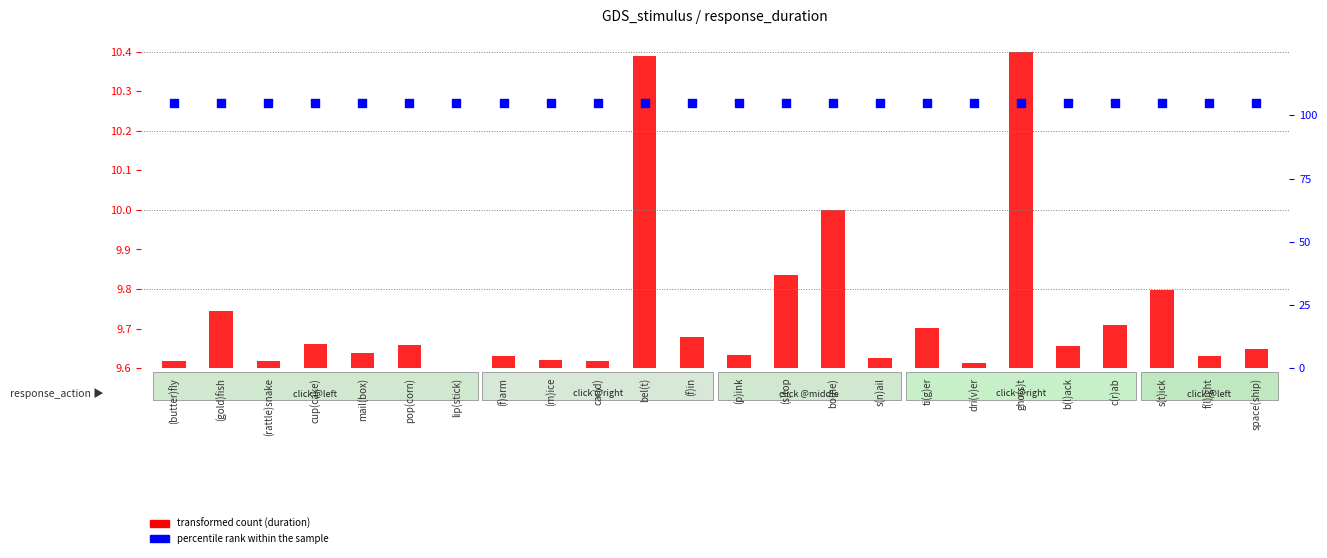

Which series has the largest total across all categories?

percentile rank within the sample